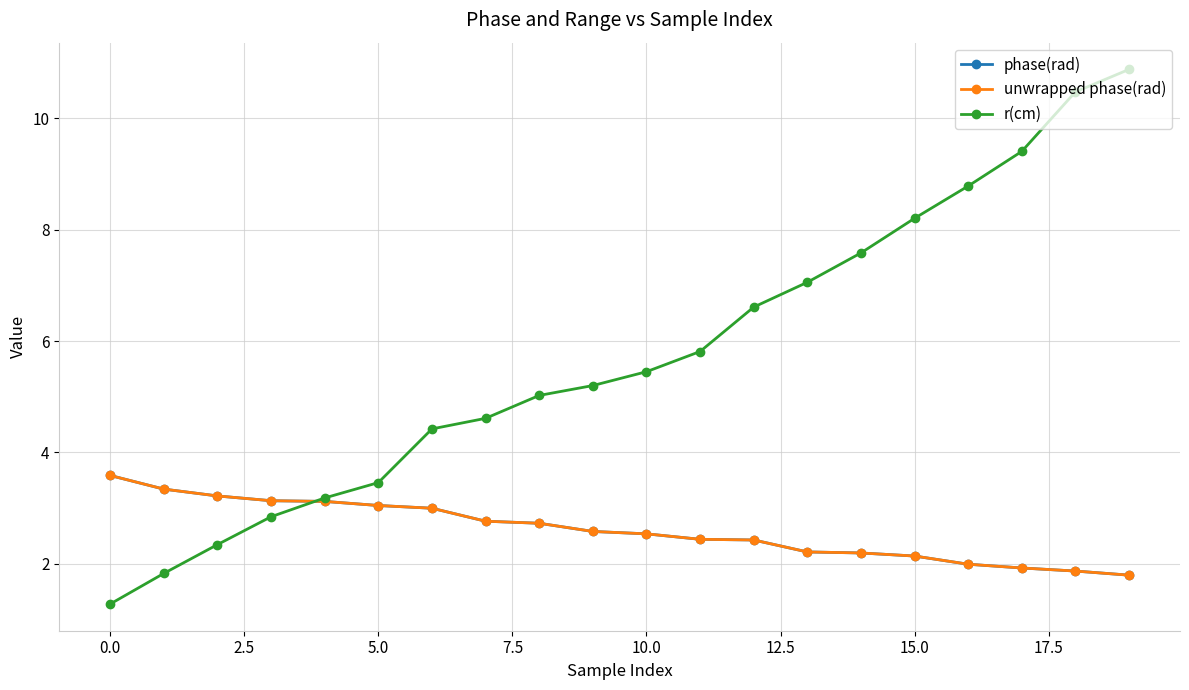

Reading left to right, transcribe all the data shown in this chart.

phase(rad): 3.6	3.3	3.2	3.1	3.1	3.0	3.0	2.8	2.7	2.6	2.5	2.4	2.4	2.2	2.2	2.1	2.0	1.9	1.9	1.8
unwrapped phase(rad): 3.6	3.3	3.2	3.1	3.1	3.0	3.0	2.8	2.7	2.6	2.5	2.4	2.4	2.2	2.2	2.1	2.0	1.9	1.9	1.8
r(cm): 1.3	1.8	2.3	2.8	3.2	3.5	4.4	4.6	5.0	5.2	5.4	5.8	6.6	7.1	7.6	8.2	8.8	9.4	10.5	10.9